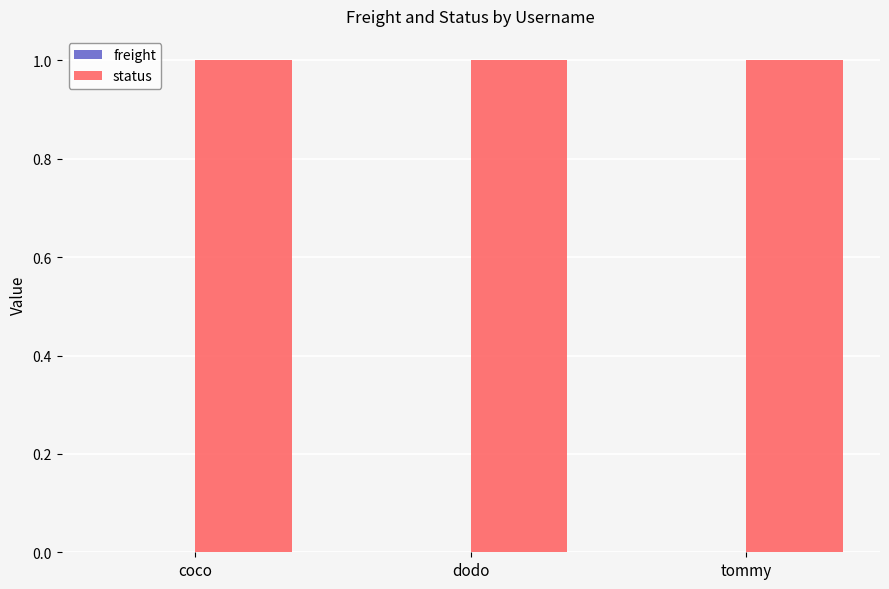

What are all the series names shown in the legend?

freight, status